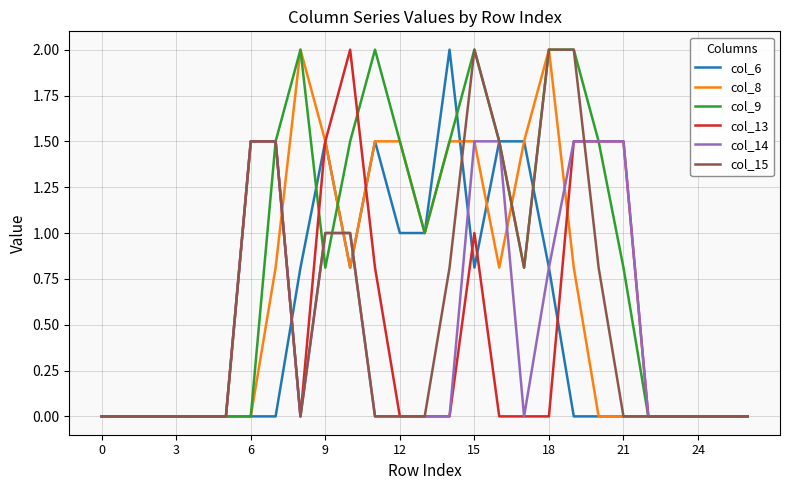

Which series has the largest total across all categories?

col_9